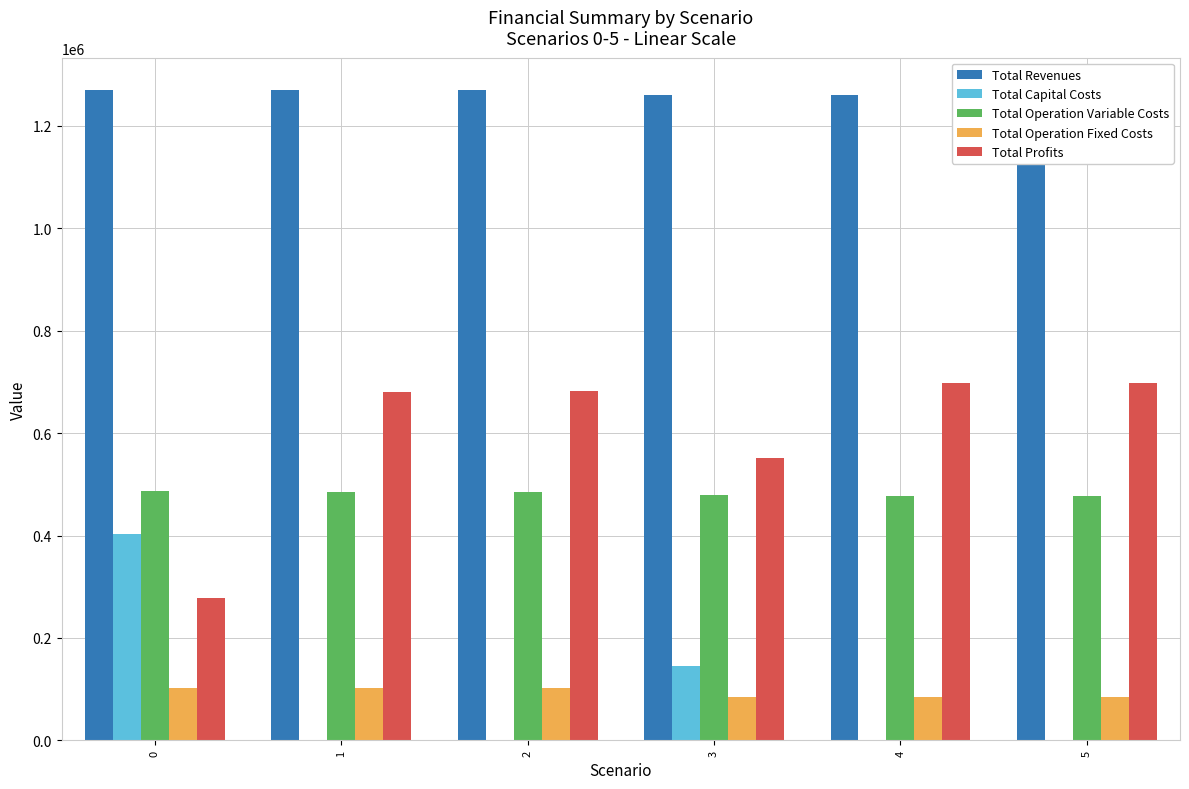

The value of Total Profits at 0 is 460867.0. True or false?

False